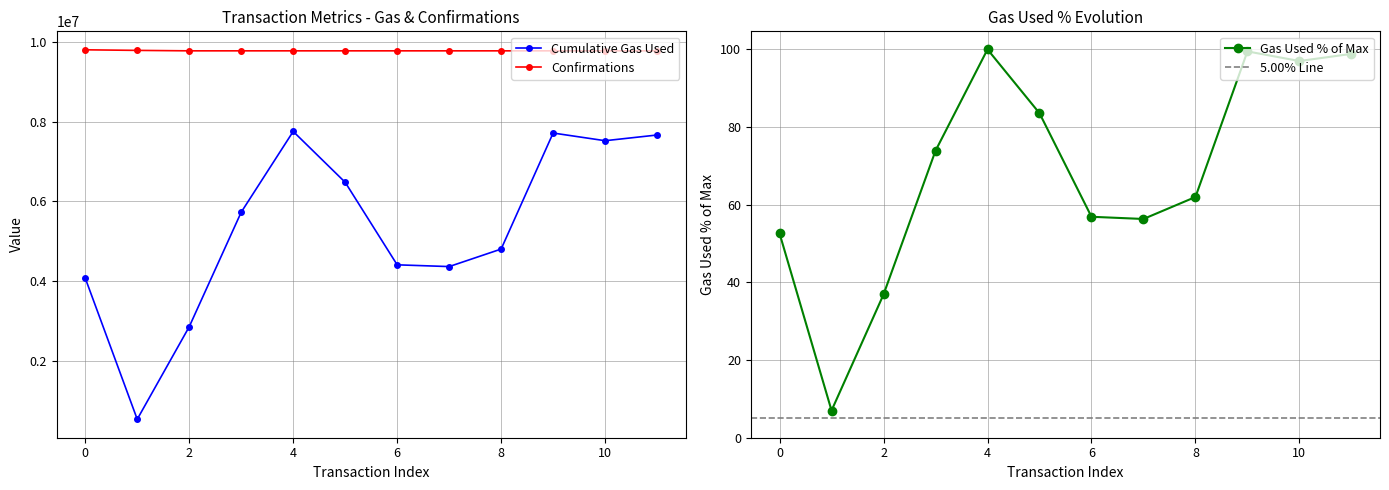

Which has a higher value, 7 or 5?

5